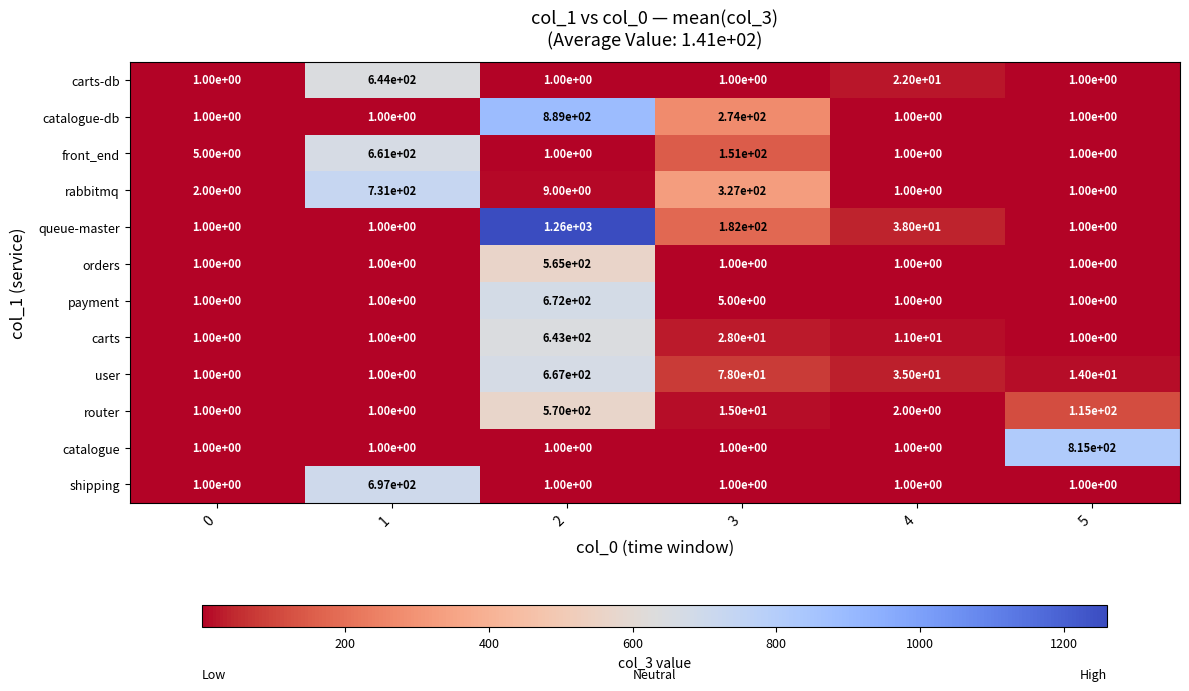

Which series has the largest total across all categories?

queue-master